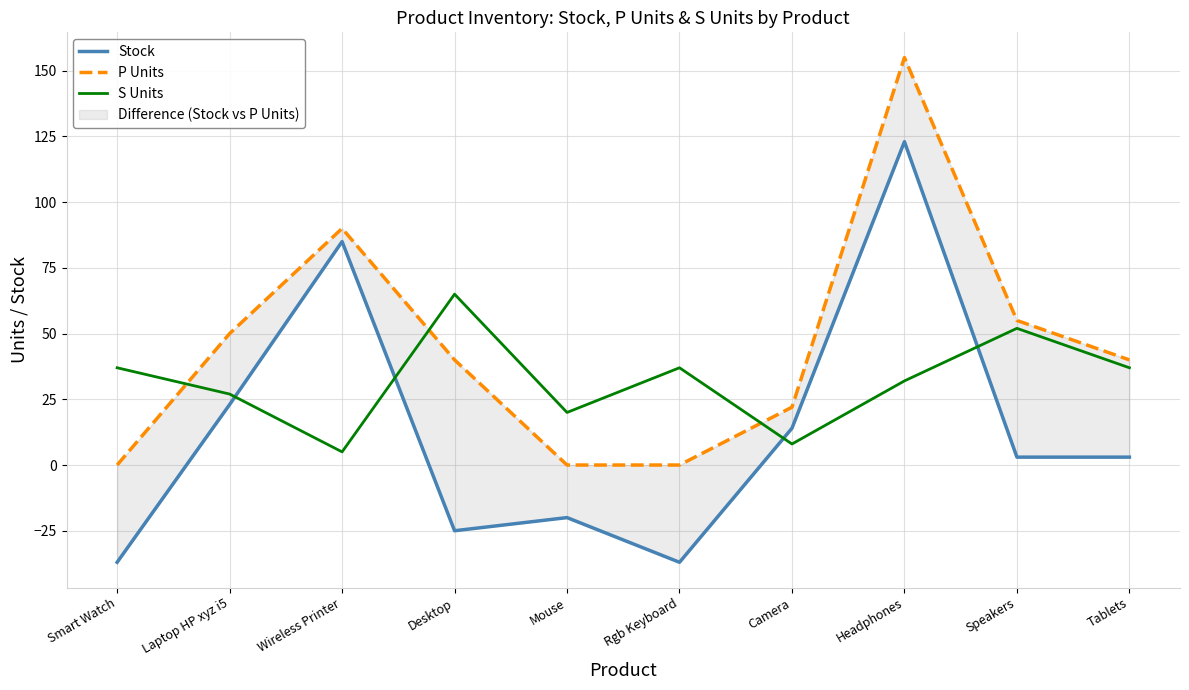

At which category is the sum across all series the highest?

Headphones